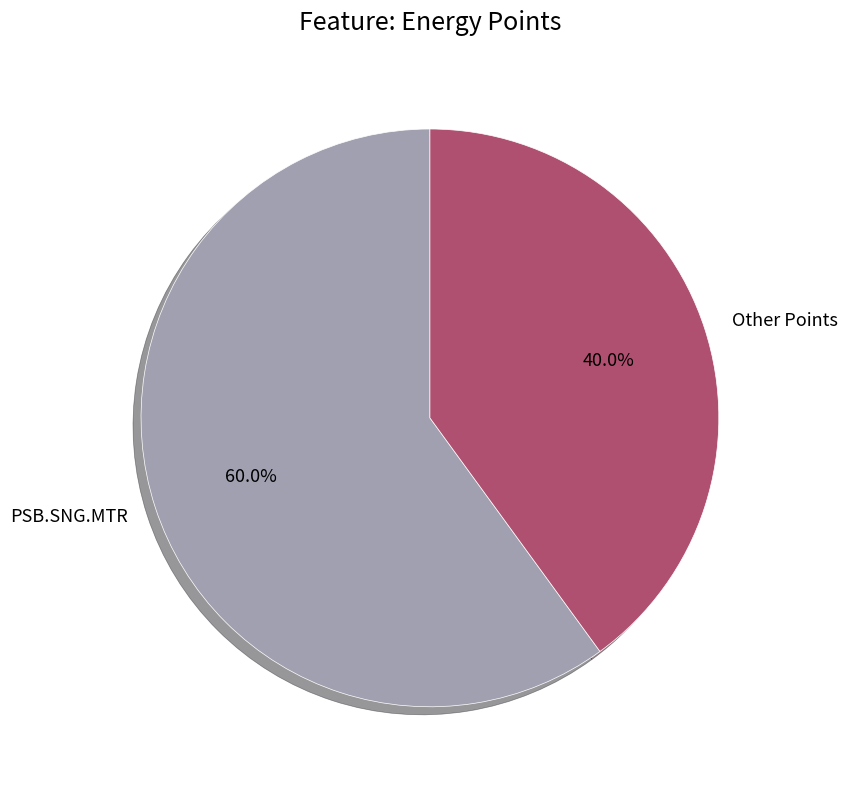

What is the ratio of the value at PSB.SNG.MTR to the value at Other Points?

1.5